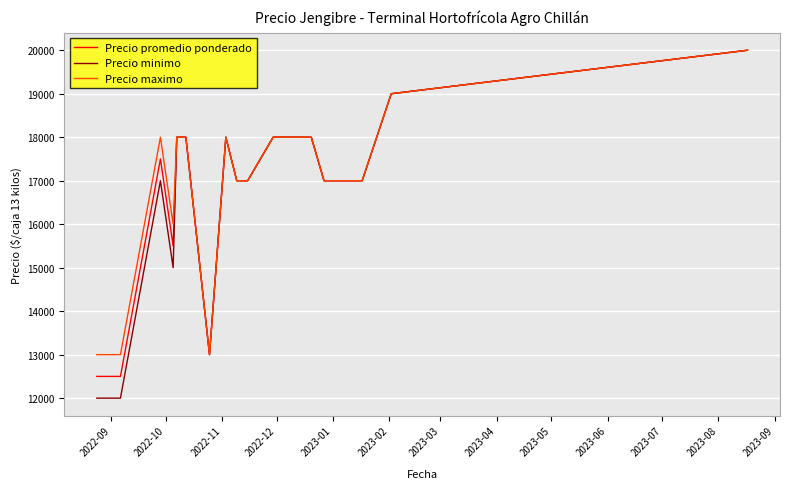

Which series has the widest spread of values?

Precio minimo